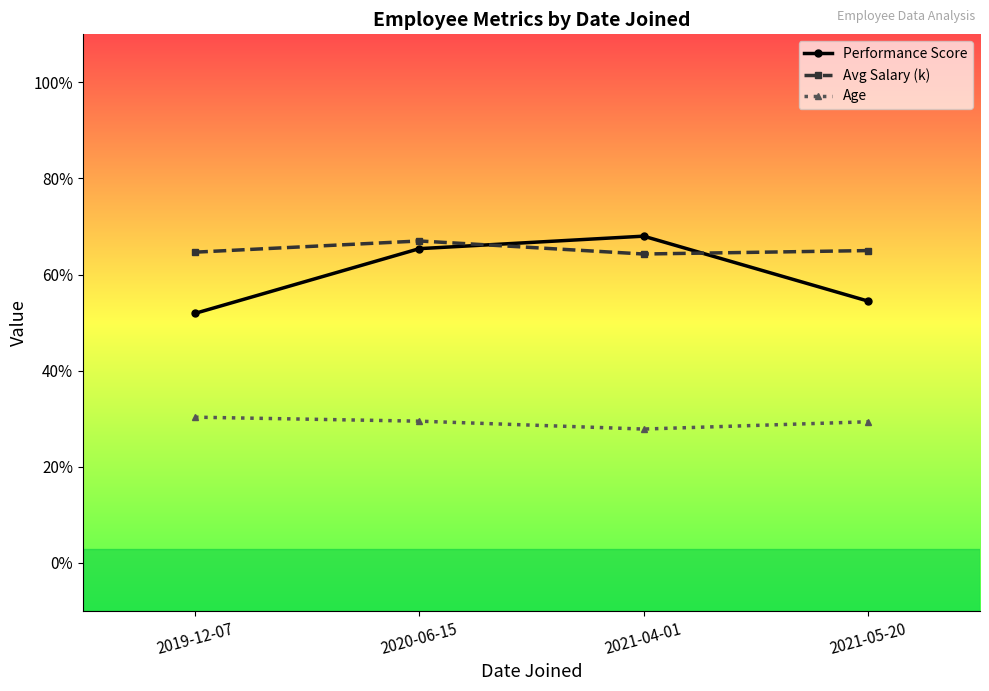

True or false: Age and Performance Score cross at least once.

False